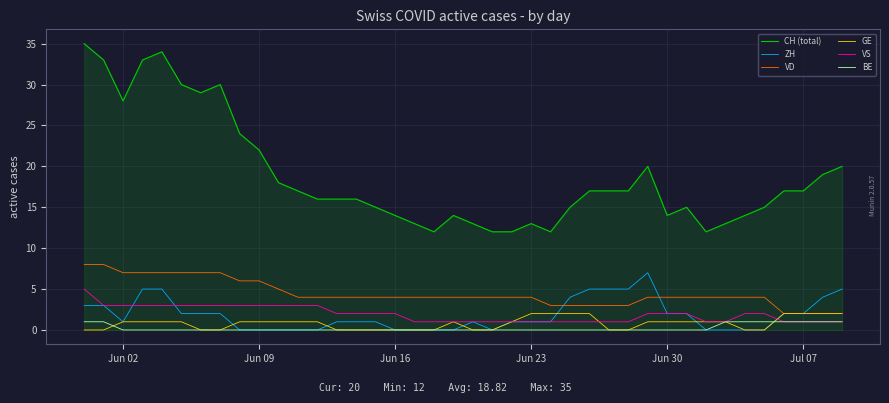

Reading left to right, what are all the values shown in this chart?

CH (total): 35	33	28	33	34	30	29	30	24	22	18	17	16	16	16	15	14	13	12	14	13	12	12	13	12	15	17	17	17	20	14	15	12	13	14	15	17	17	19	20
ZH: 3	3	1	5	5	2	2	2	0	0	0	0	0	1	1	1	0	0	0	0	1	0	1	1	1	4	5	5	5	7	2	2	0	0	0	0	2	2	4	5
VD: 8	8	7	7	7	7	7	7	6	6	5	4	4	4	4	4	4	4	4	4	4	4	4	4	3	3	3	3	3	4	4	4	4	4	4	4	2	2	2	2
GE: 0	0	1	1	1	1	0	0	1	1	1	1	1	0	0	0	0	0	0	1	0	0	1	2	2	2	2	0	0	1	1	1	1	1	0	0	2	2	2	2
VS: 5	3	3	3	3	3	3	3	3	3	3	3	3	2	2	2	2	1	1	1	1	1	1	1	1	1	1	1	1	2	2	2	1	1	2	2	1	1	1	1
BE: 1	1	0	0	0	0	0	0	0	0	0	0	0	0	0	0	0	0	0	0	0	0	0	0	0	0	0	0	0	0	0	0	0	1	1	1	1	1	1	1